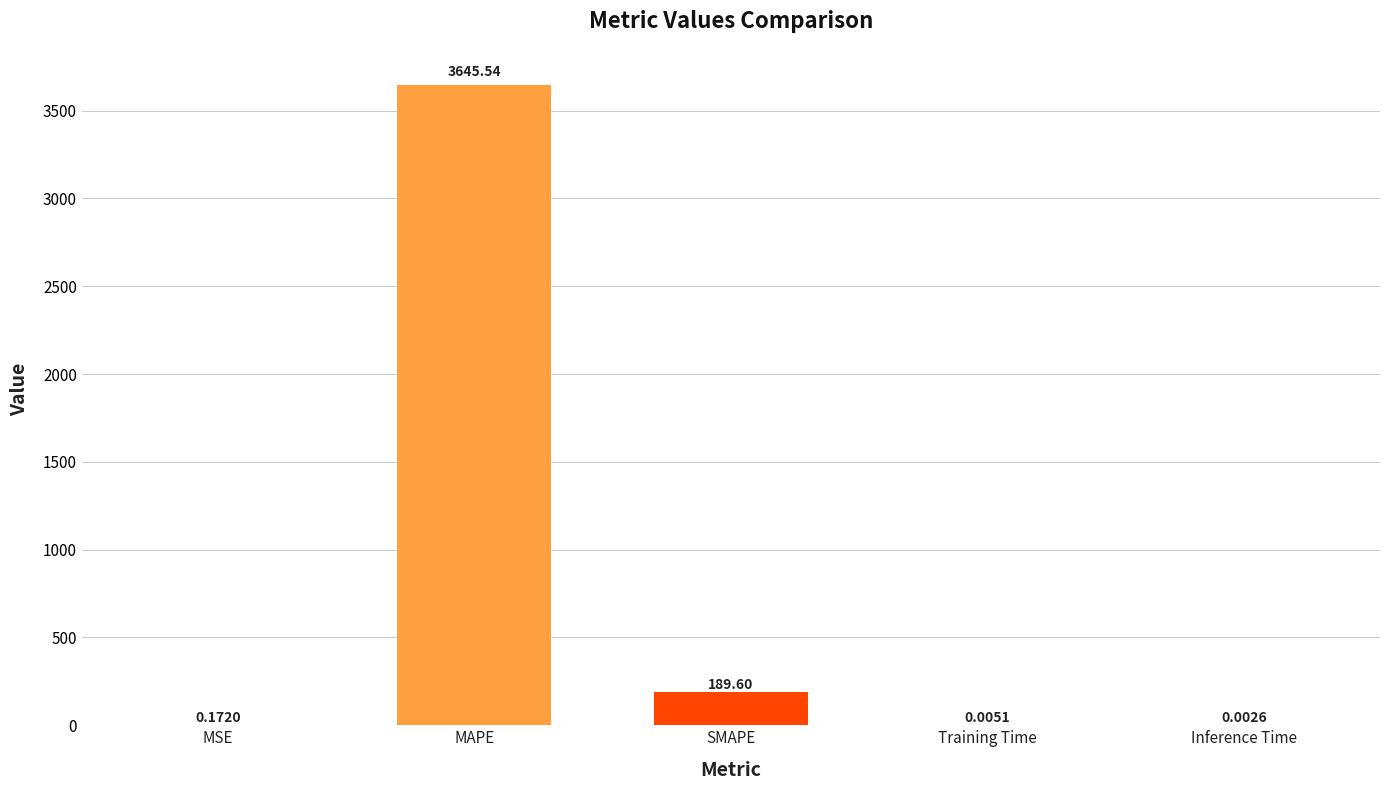

Between MAPE and MSE, which is larger?

MAPE